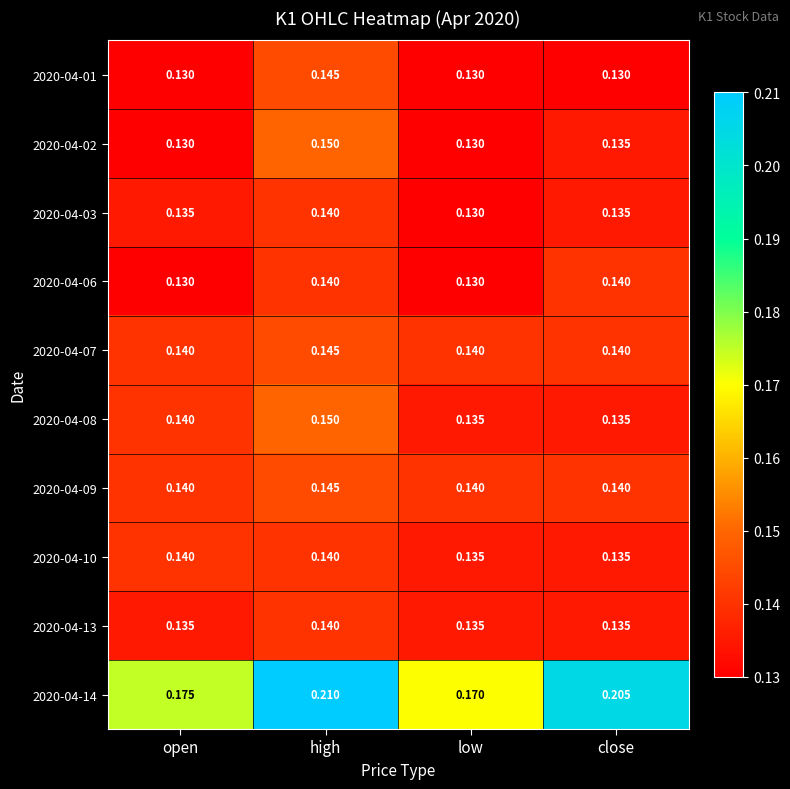

At which category is the sum across all series the highest?

high